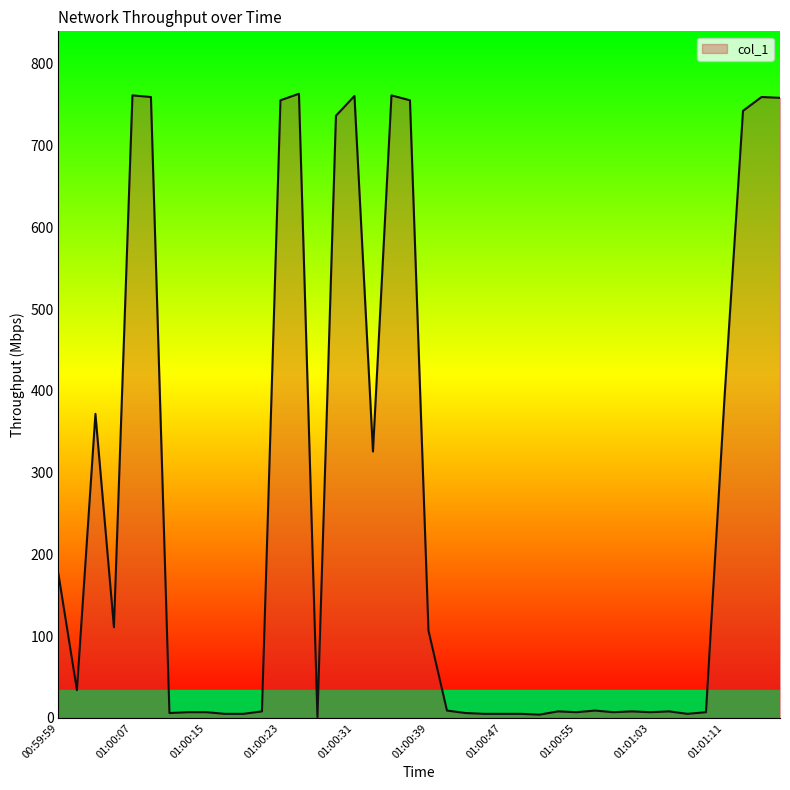

What is the maximum value shown in the chart?

763.4